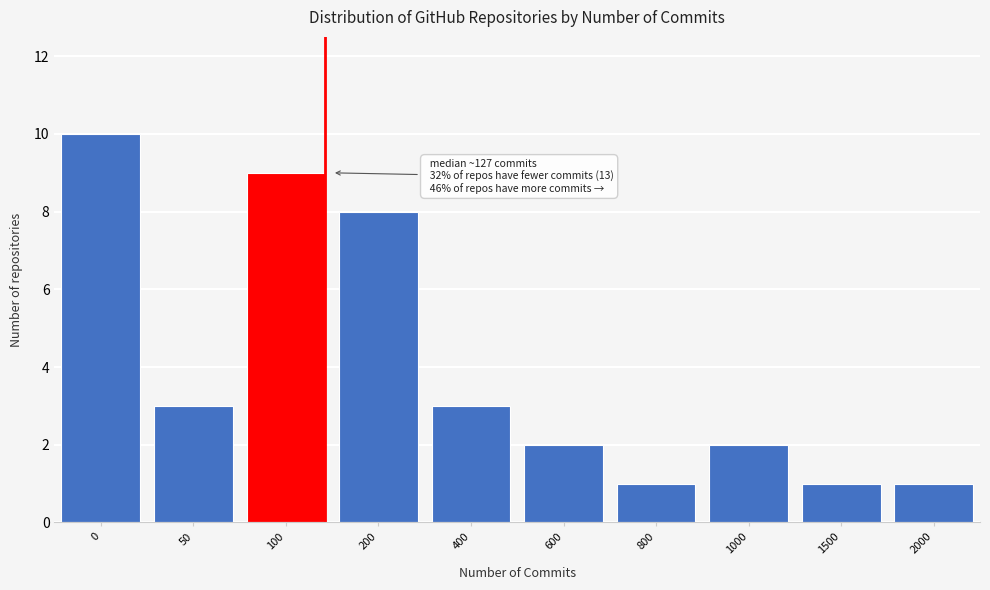

Reading right to left, what are all the values shown in this chart?

2000=1	1500=1	1000=2	800=1	600=2	400=3	200=8	100=9	50=3	0=10